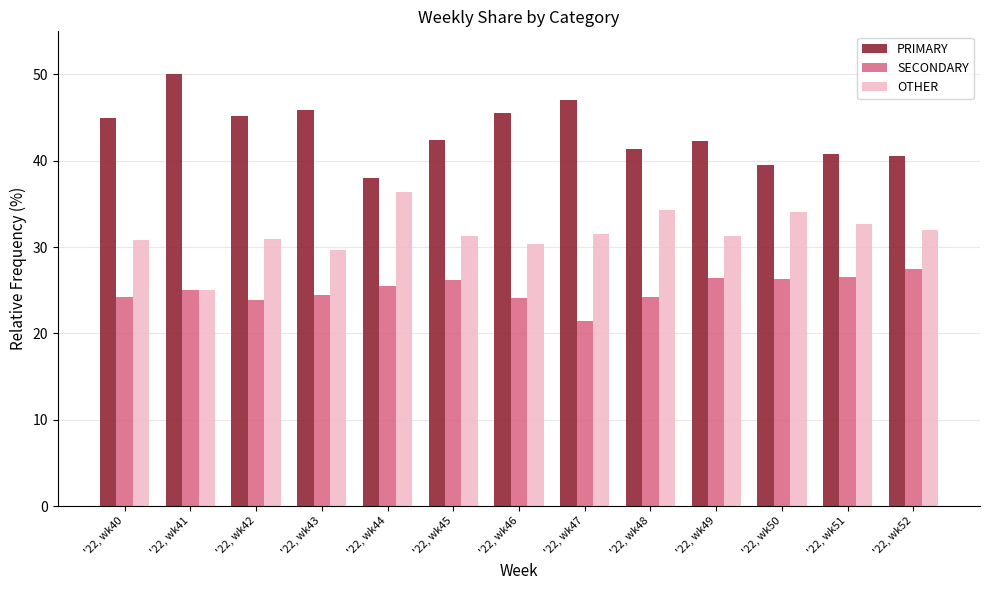

How many data points does each series have?

13